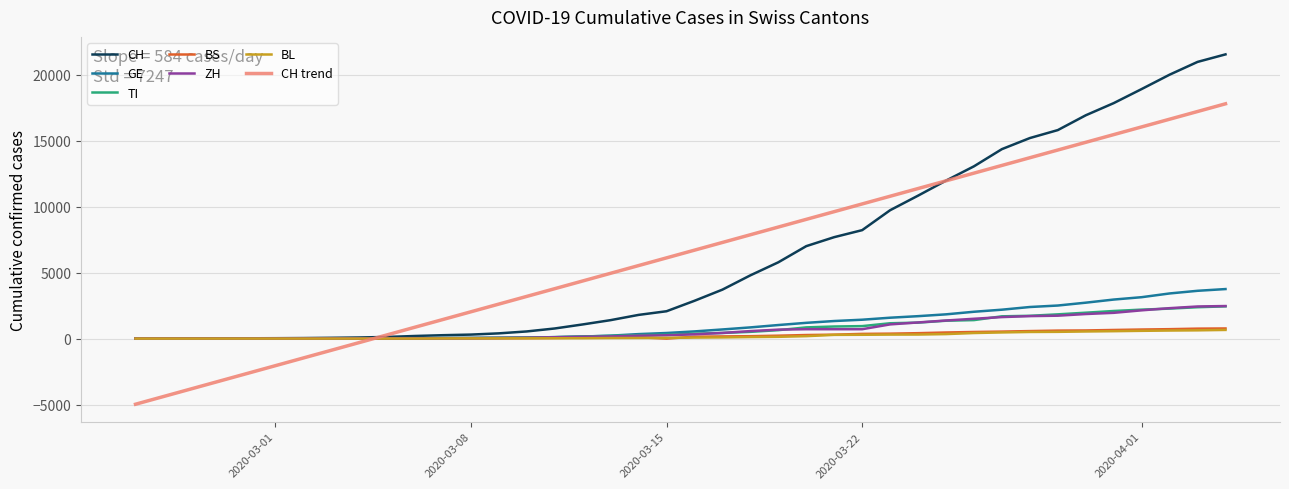

What is the greatest value displayed?

21535.0